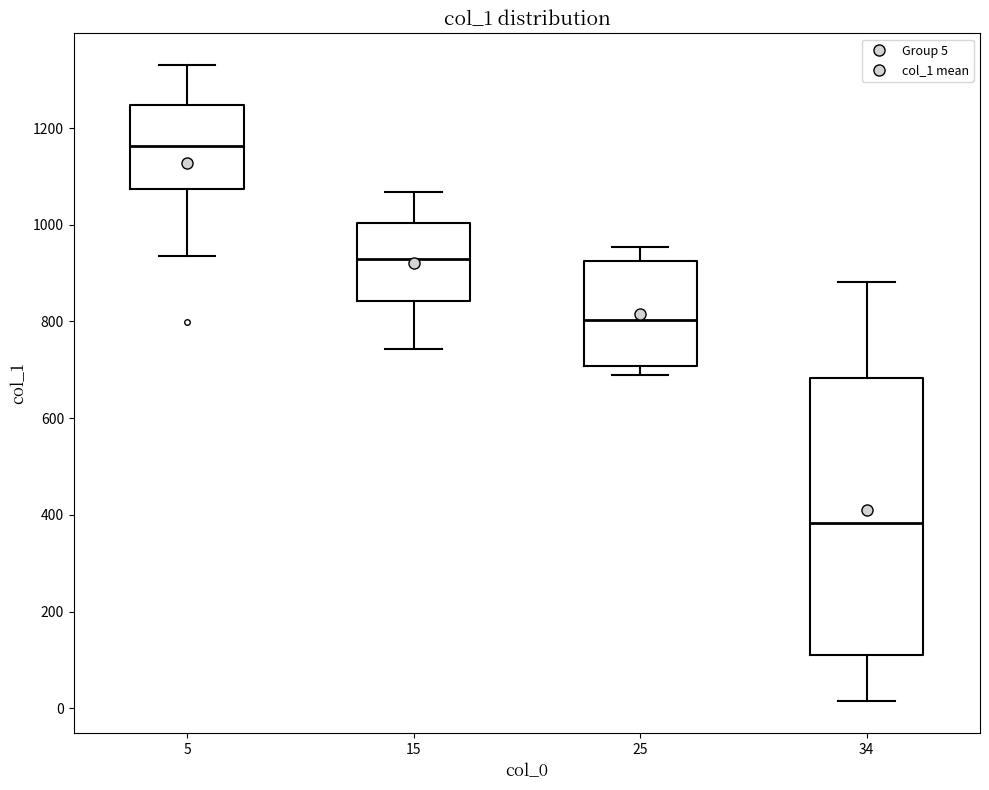

Reading left to right, transcribe this box plot: for each box, give where its median line is, the range the box spans, and where its two whiskers end, as read against the y-axis. The values are not printed on the chart, so give them approximately, as read against the axis.

5: median 1160, box 1080 to 1240, whiskers 940 to 1340
15: median 920, box 840 to 1000, whiskers 740 to 1060
25: median 800, box 700 to 920, whiskers 680 to 960
34: median 380, box 120 to 680, whiskers 20 to 880